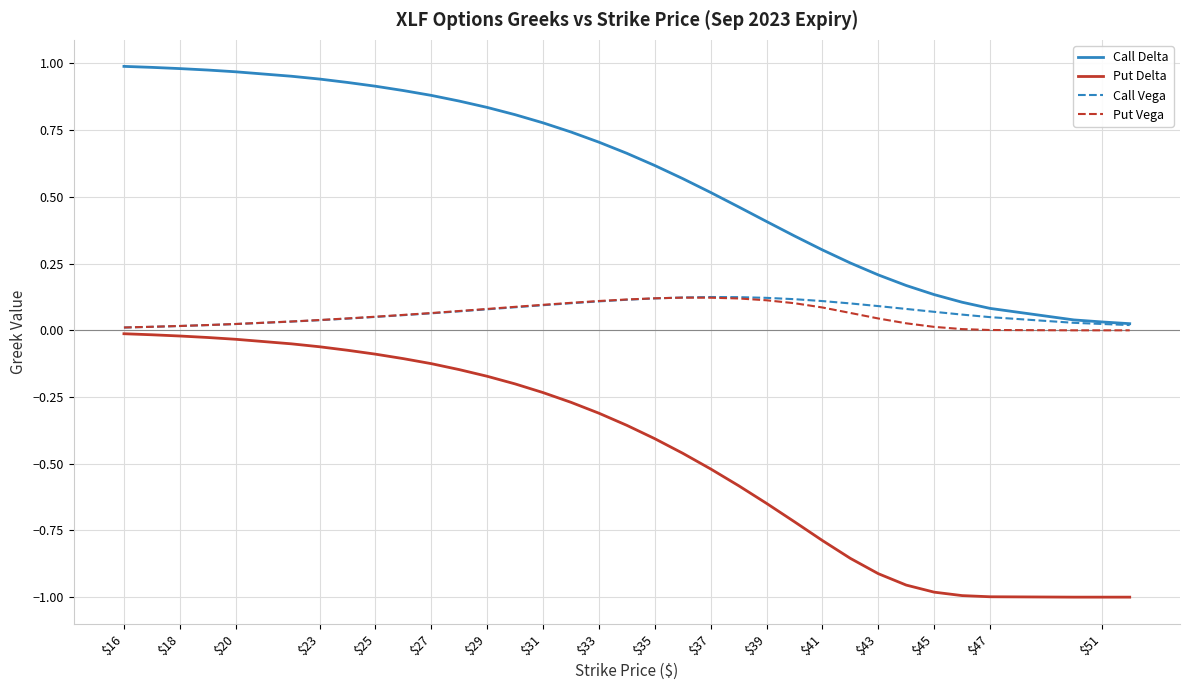

Which series has the widest spread of values?

Put Delta